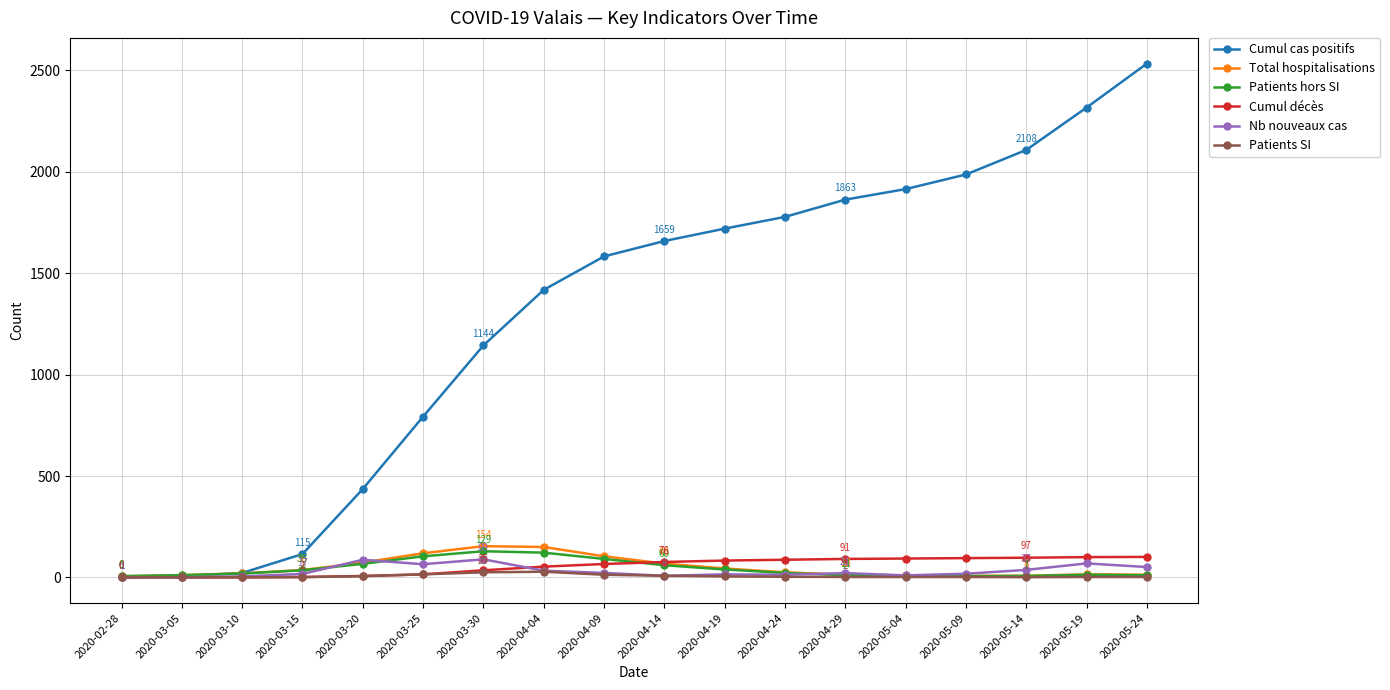

What is the label of the 11th point from the left?

2020-04-19